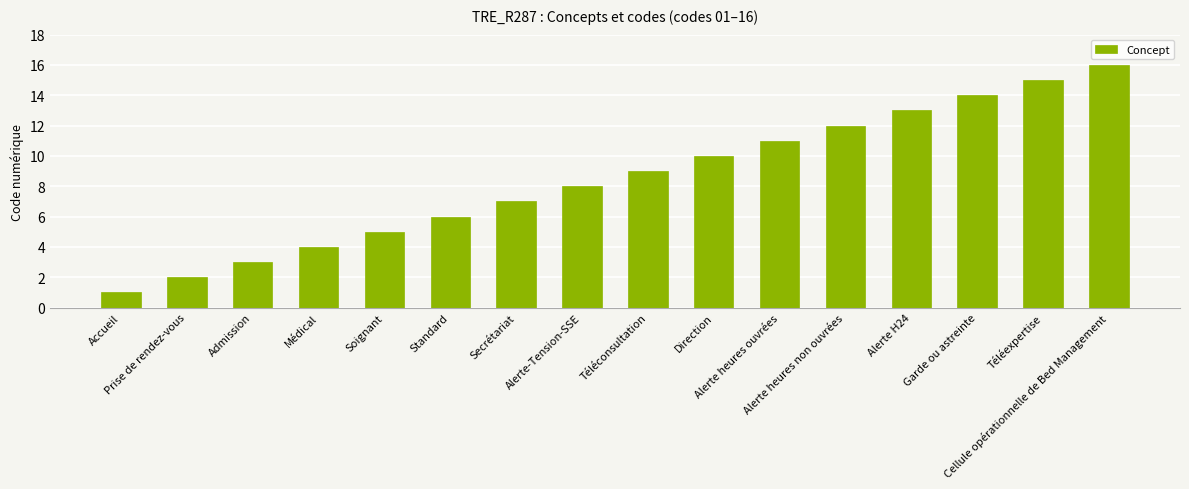

What is the difference between the maximum and minimum values?

15